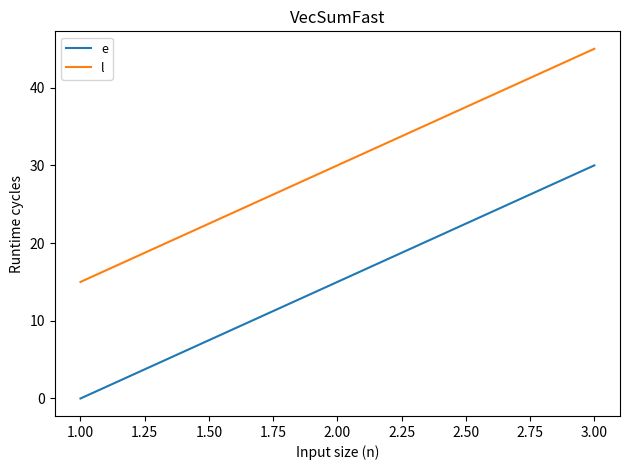

The value of l at 2.00 is 30. True or false?

True